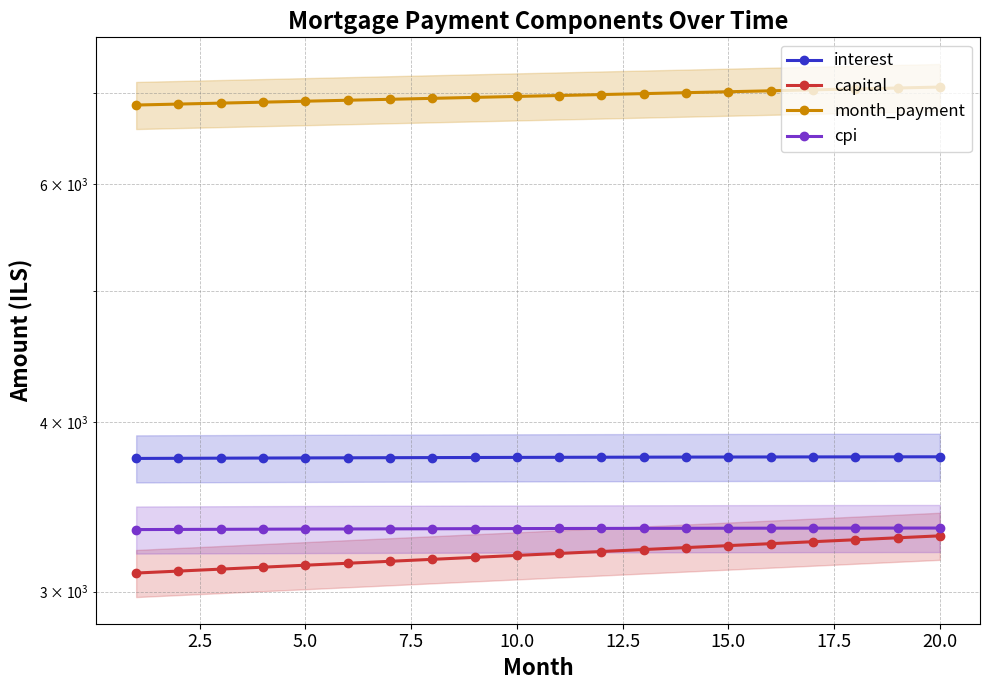

Which series has the largest total across all categories?

month_payment